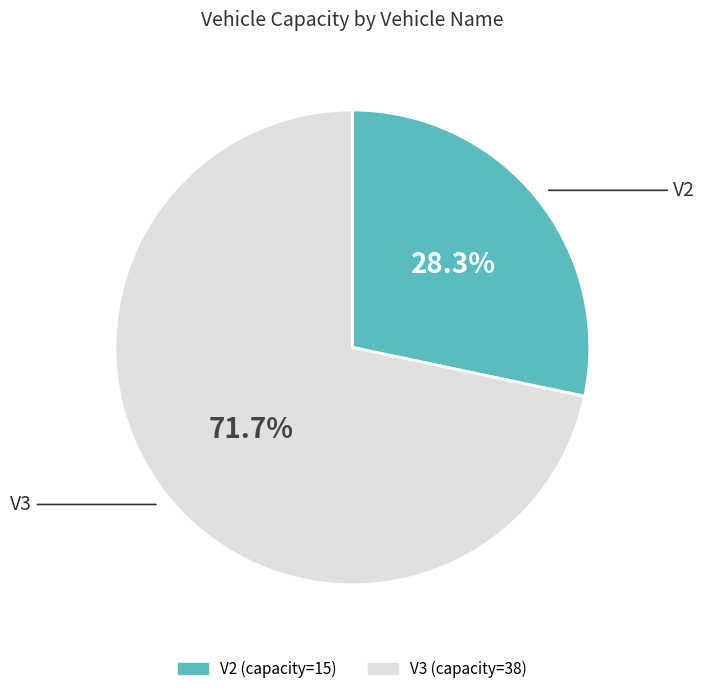

Is the sum of V3 and V2 greater than half?

Yes